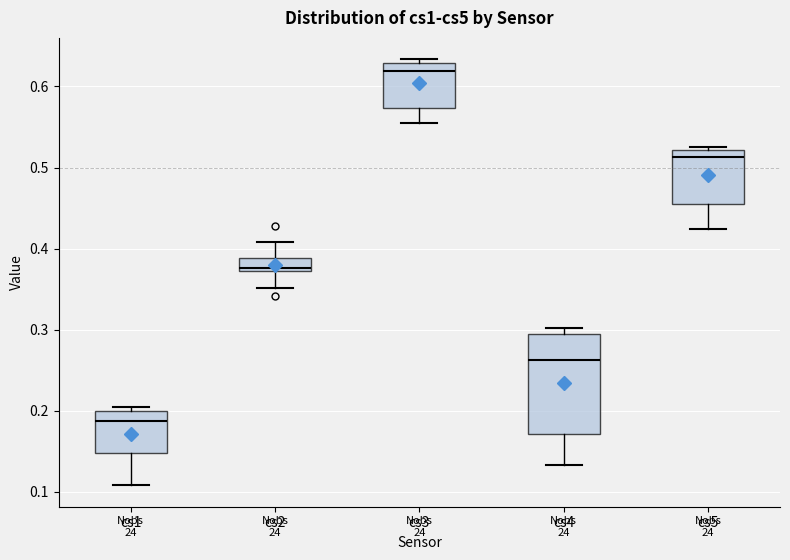

Reading left to right, read every box against the y-axis: the position of its median line, the range the box covers, and the ends of its whiskers. The values are not printed on the chart, so give them approximately, as read against the axis.

cs1: median 0.19, box 0.15 to 0.20, whiskers 0.11 to 0.20 (just above the box's upper edge)
cs2: median 0.38, box 0.37 to 0.39, whiskers 0.35 to 0.41
cs3: median 0.62, box 0.57 to 0.63, whiskers 0.55 to 0.63 (just above the box's upper edge)
cs4: median 0.26, box 0.17 to 0.29, whiskers 0.13 to 0.30
cs5: median 0.51, box 0.46 to 0.52, whiskers 0.42 to 0.53